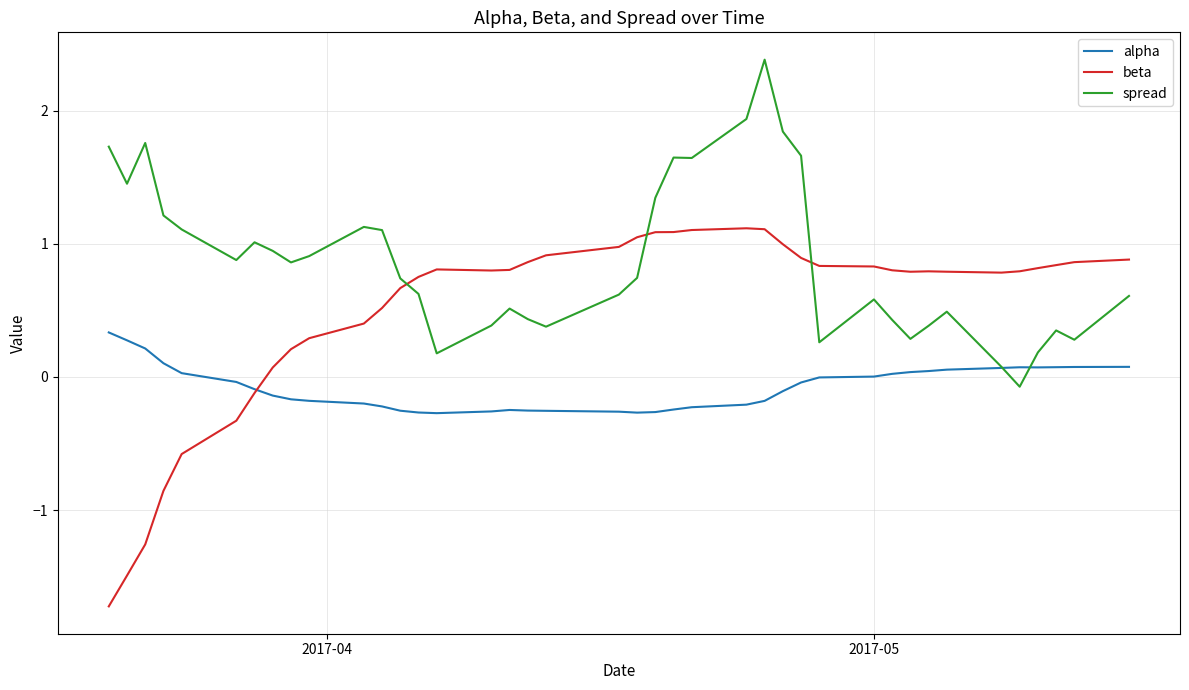

What is the difference between the maximum and minimum values in the spread series?

2.5